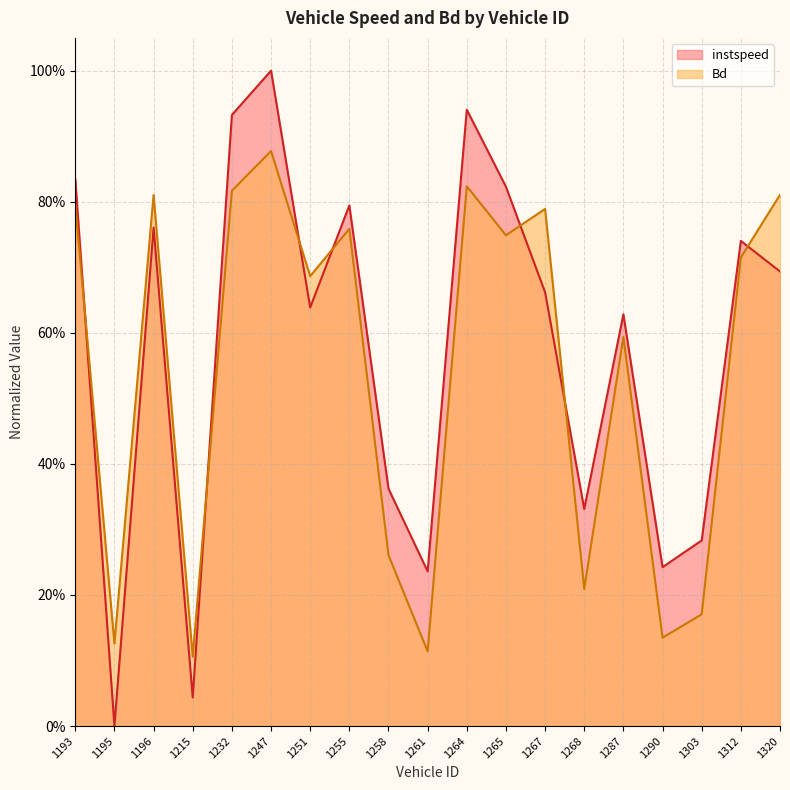

Count the Bd values in the range 0 to 1.

19